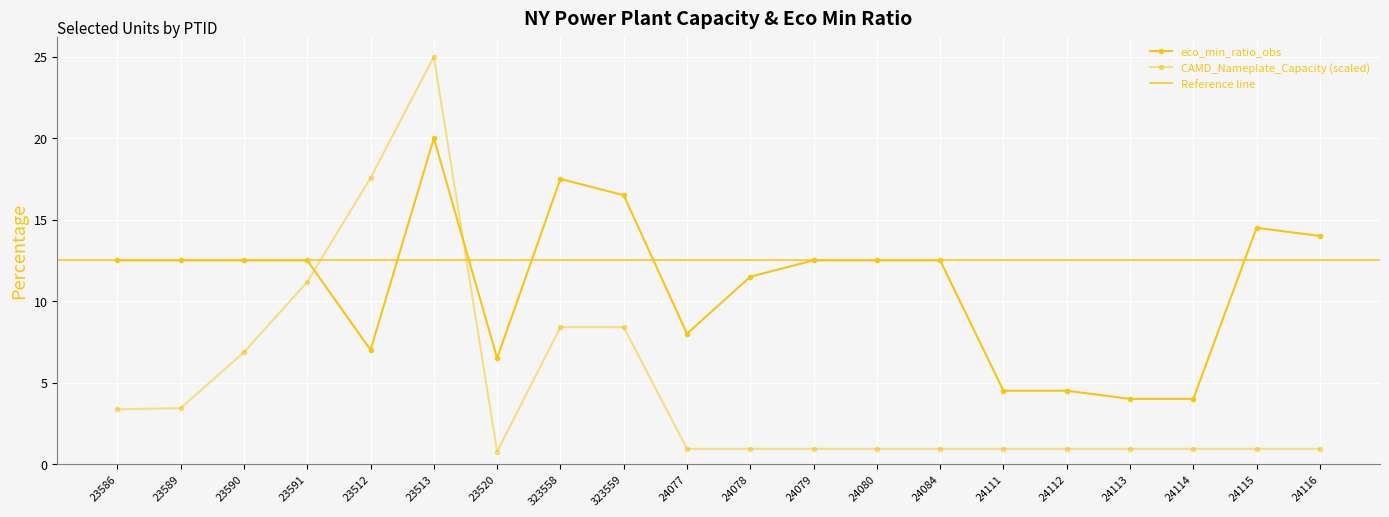

The value of eco_min_ratio_obs at 24112 is 5.9. True or false?

False